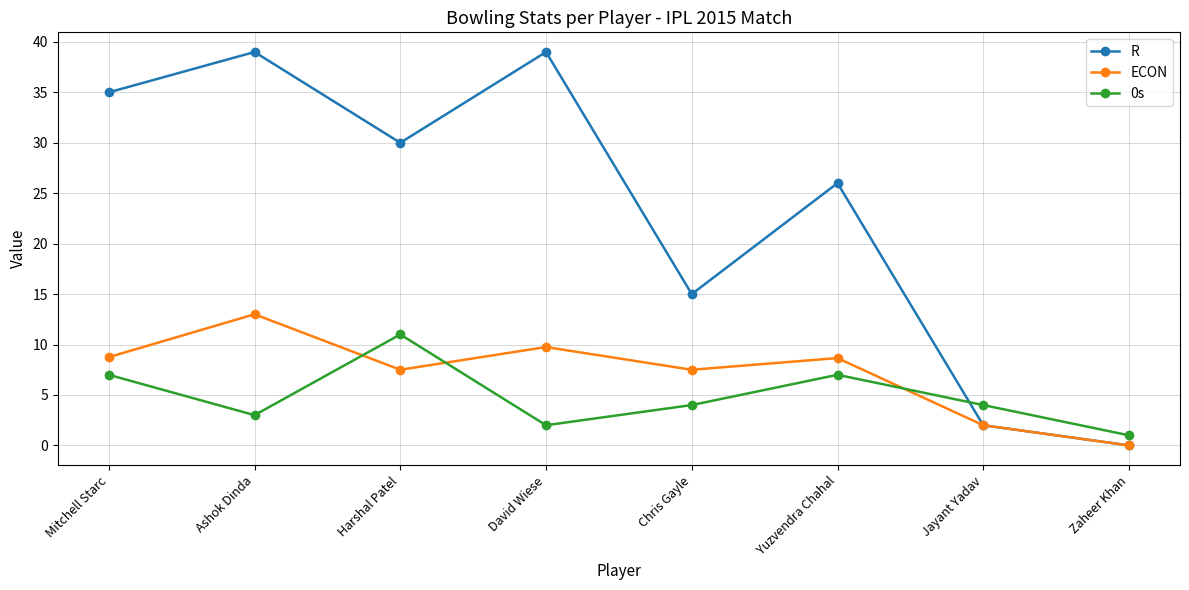

How many distinct data groups are displayed?

3